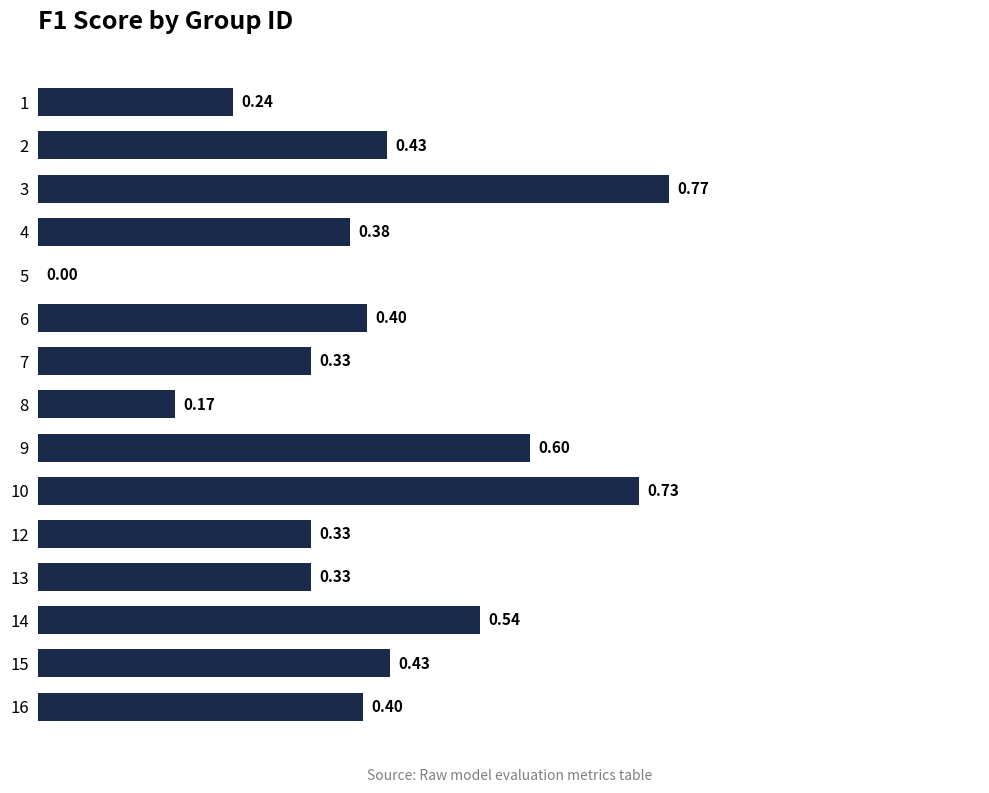

What is the sum of all values?

6.1